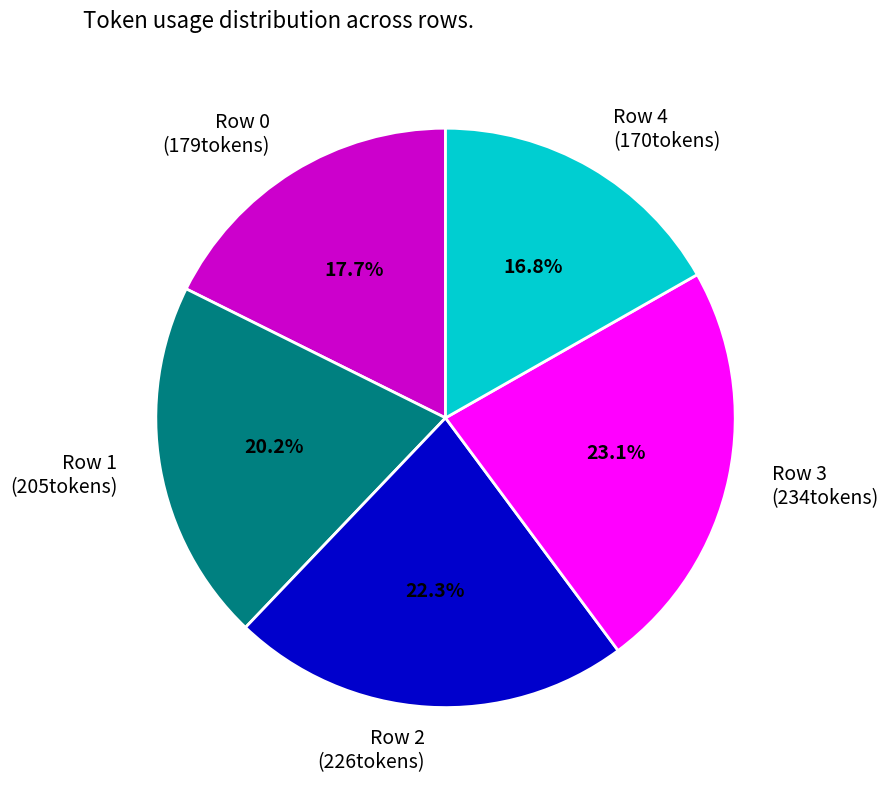

Count the number of slices in the pie.

5